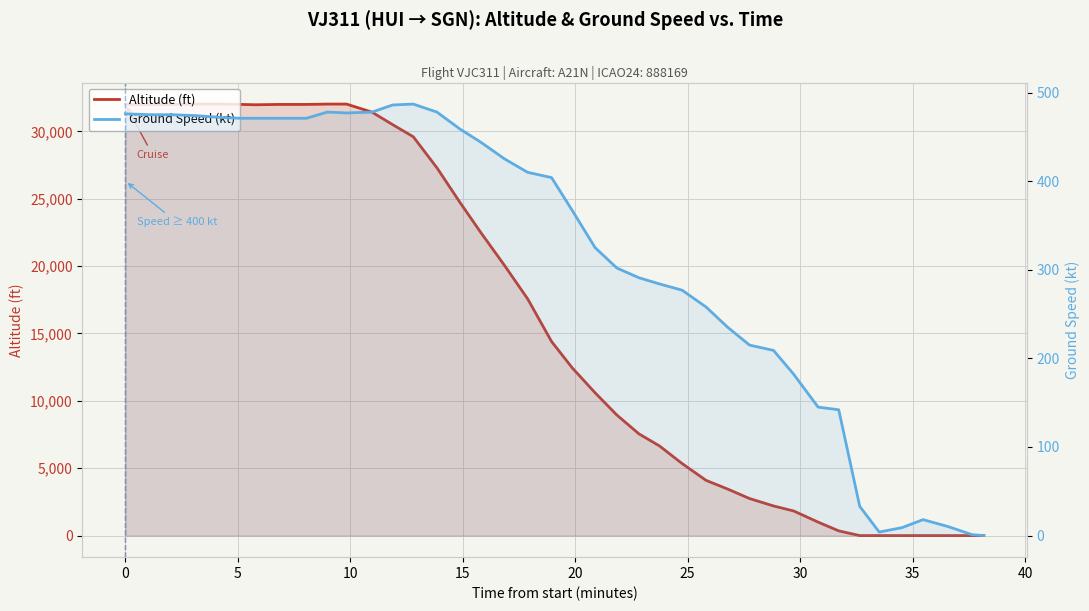

What is the label of the 4th point from the left?

10